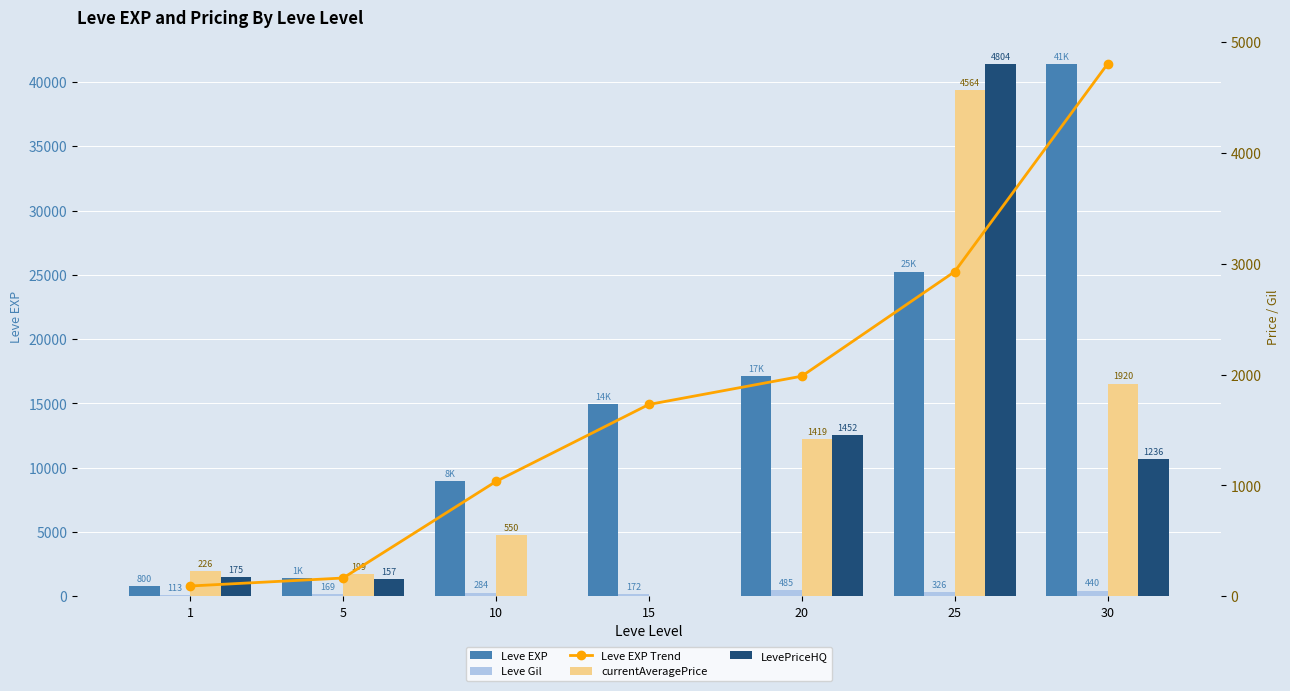

Reading left to right, list all the values displayed in this chart.

Leve EXP: 800.0	1420.0	8930.0	14920.0	17120.0	25250.0	41410.0
Leve Gil: 113.0	169.0	284.0	172.0	485.0	326.0	440.0
Leve EXP Trend: 92.8	164.7	1035.9	1730.7	1985.9	2929.0	4803.5
currentAveragePrice: 226.5	199.4	549.5	0.0	1419.2	4563.7	1919.6
LevePriceHQ: 175.0	156.7	0.0	0.0	1452.3	4803.5	1236.2